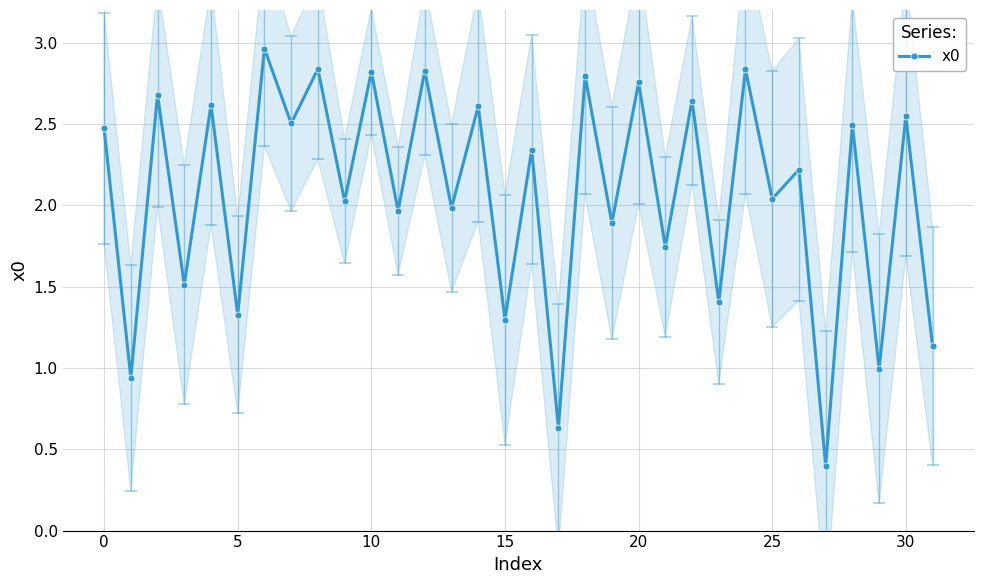

True or false: the data shows 2.5 at 30.

True